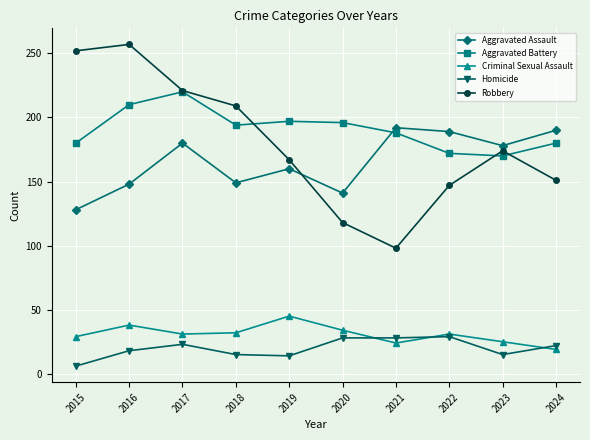

At which category does Aggravated Assault reach its first local valley?

2018